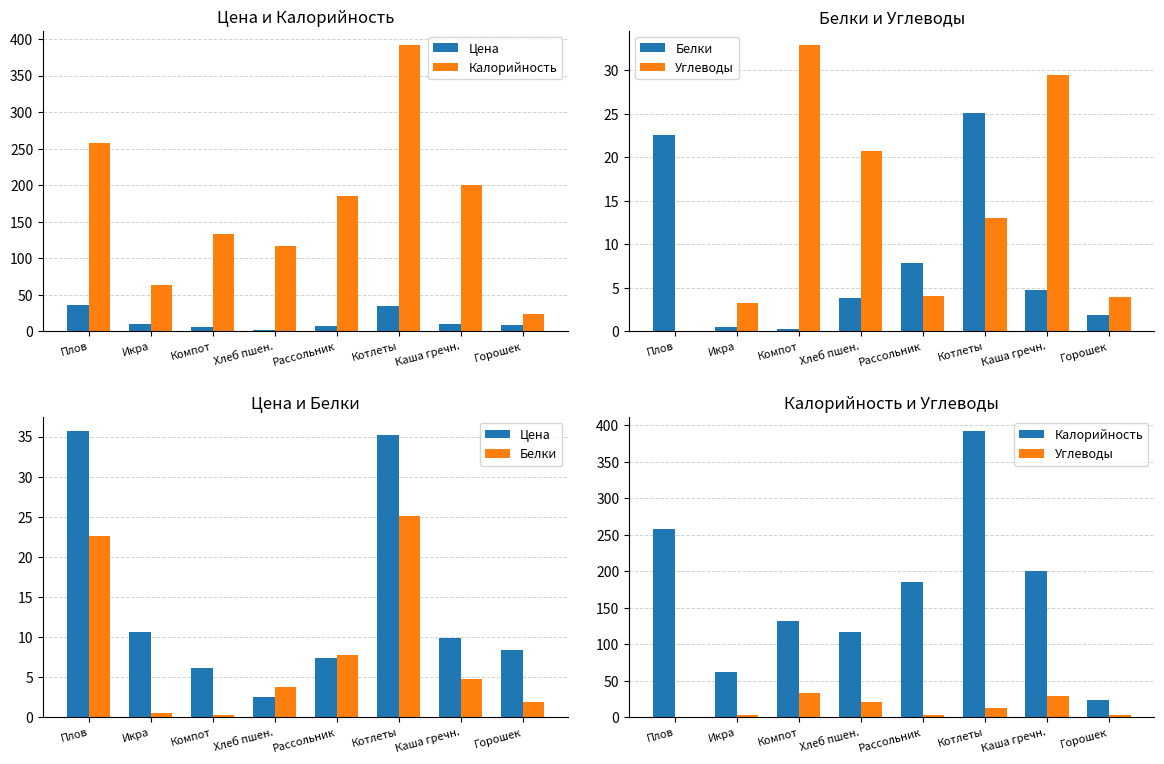

Rank the series by their maximum value, from highest to lowest.

Калорийность, Цена, Углеводы, Белки